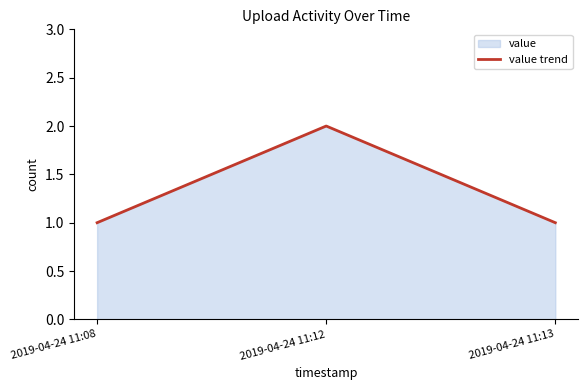

Rank the categories by value from lowest to highest.

2019-04-24 11:08, 2019-04-24 11:13, 2019-04-24 11:12